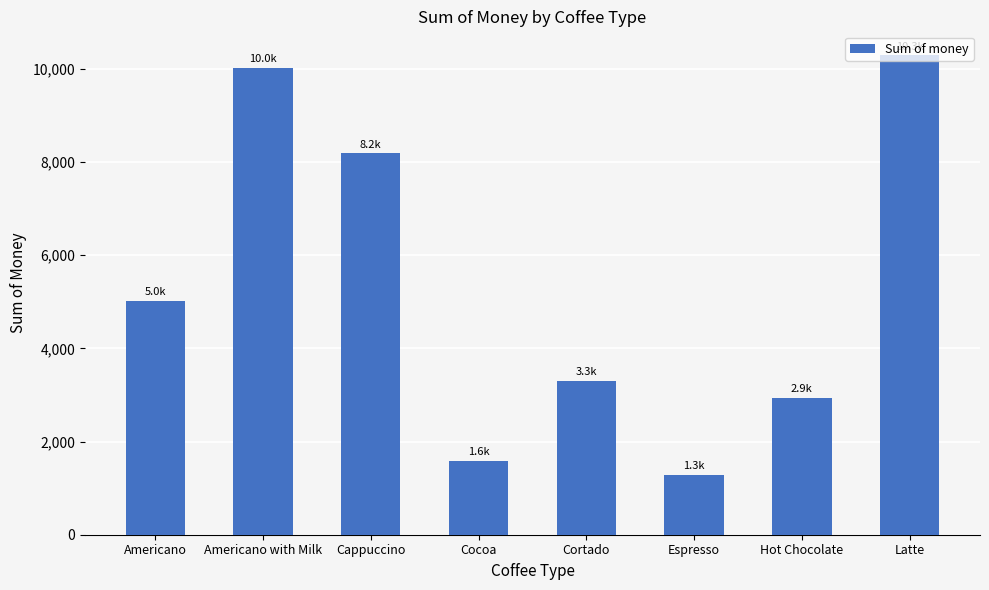

What is the maximum value shown in the chart?

10289.1